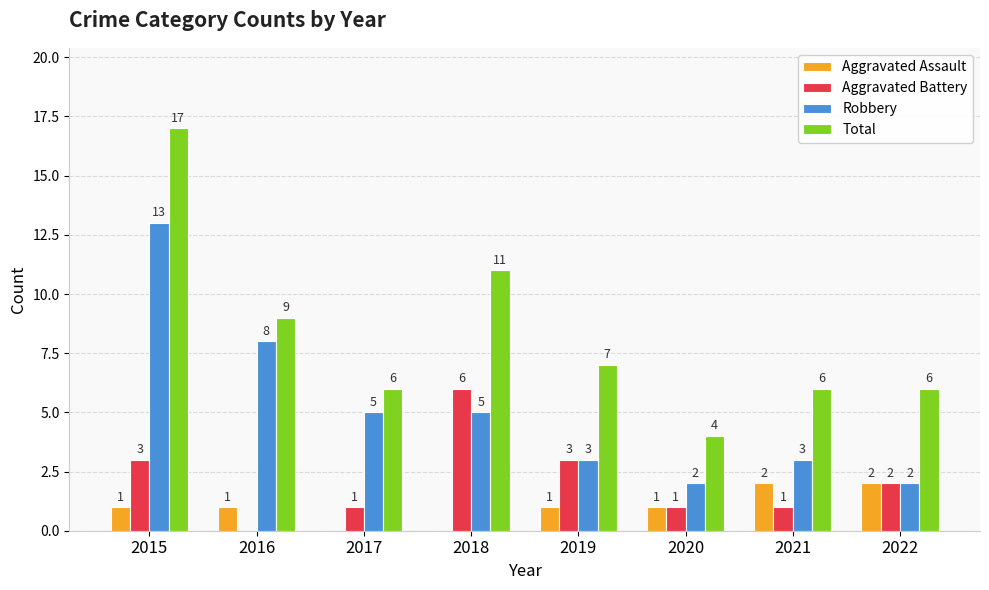

What are all the series names shown in the legend?

Aggravated Assault, Aggravated Battery, Robbery, Total